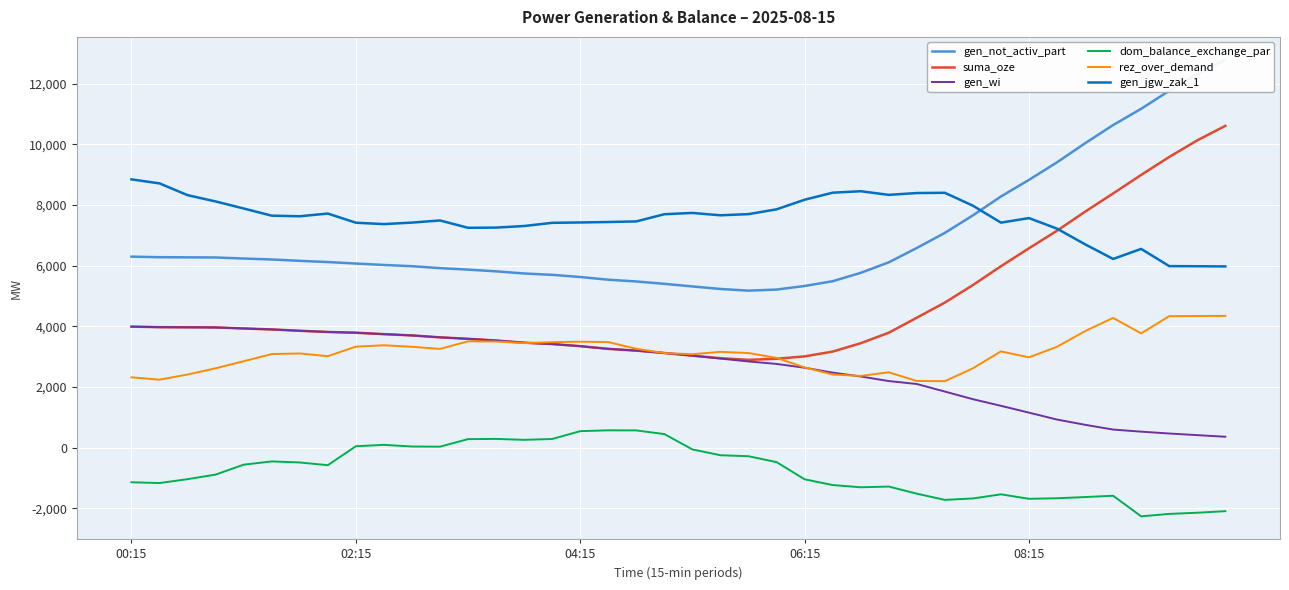

The gen_wi series shows 1490 at 20. True or false?

False